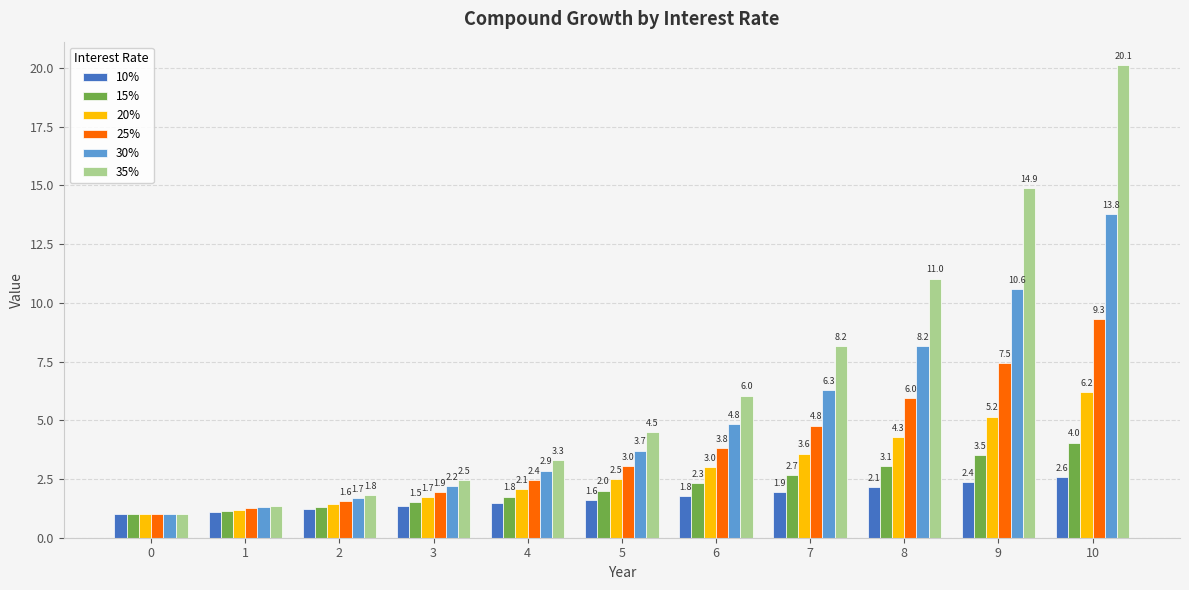

Rank the series at 5 from lowest to highest value.

10%, 15%, 20%, 25%, 30%, 35%